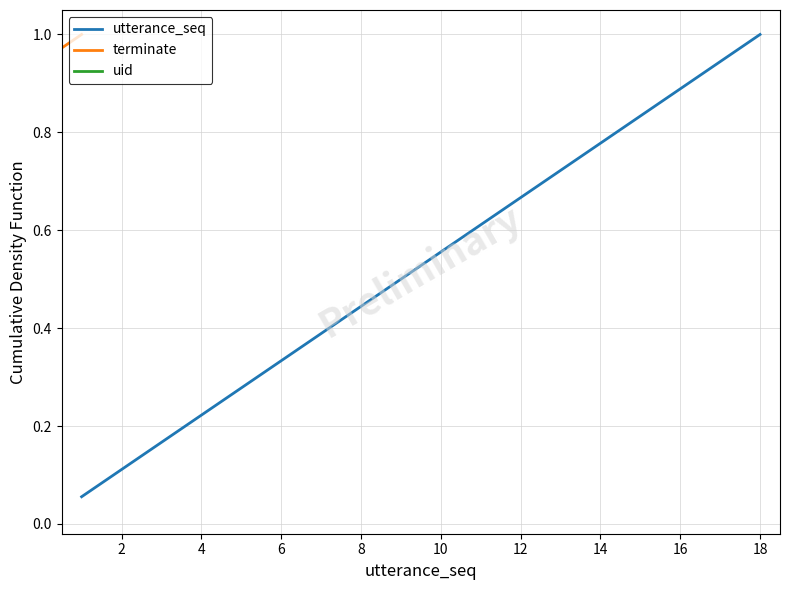

The utterance_seq series shows 0.4 at 4. True or false?

False